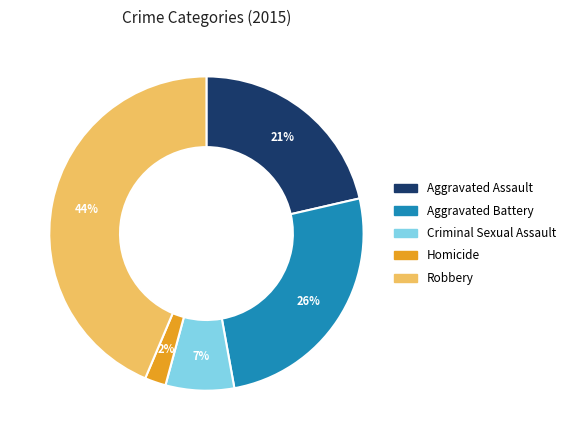

To the nearest percent, what is the combined percentage of Aggravated Battery and Homicide?

28%